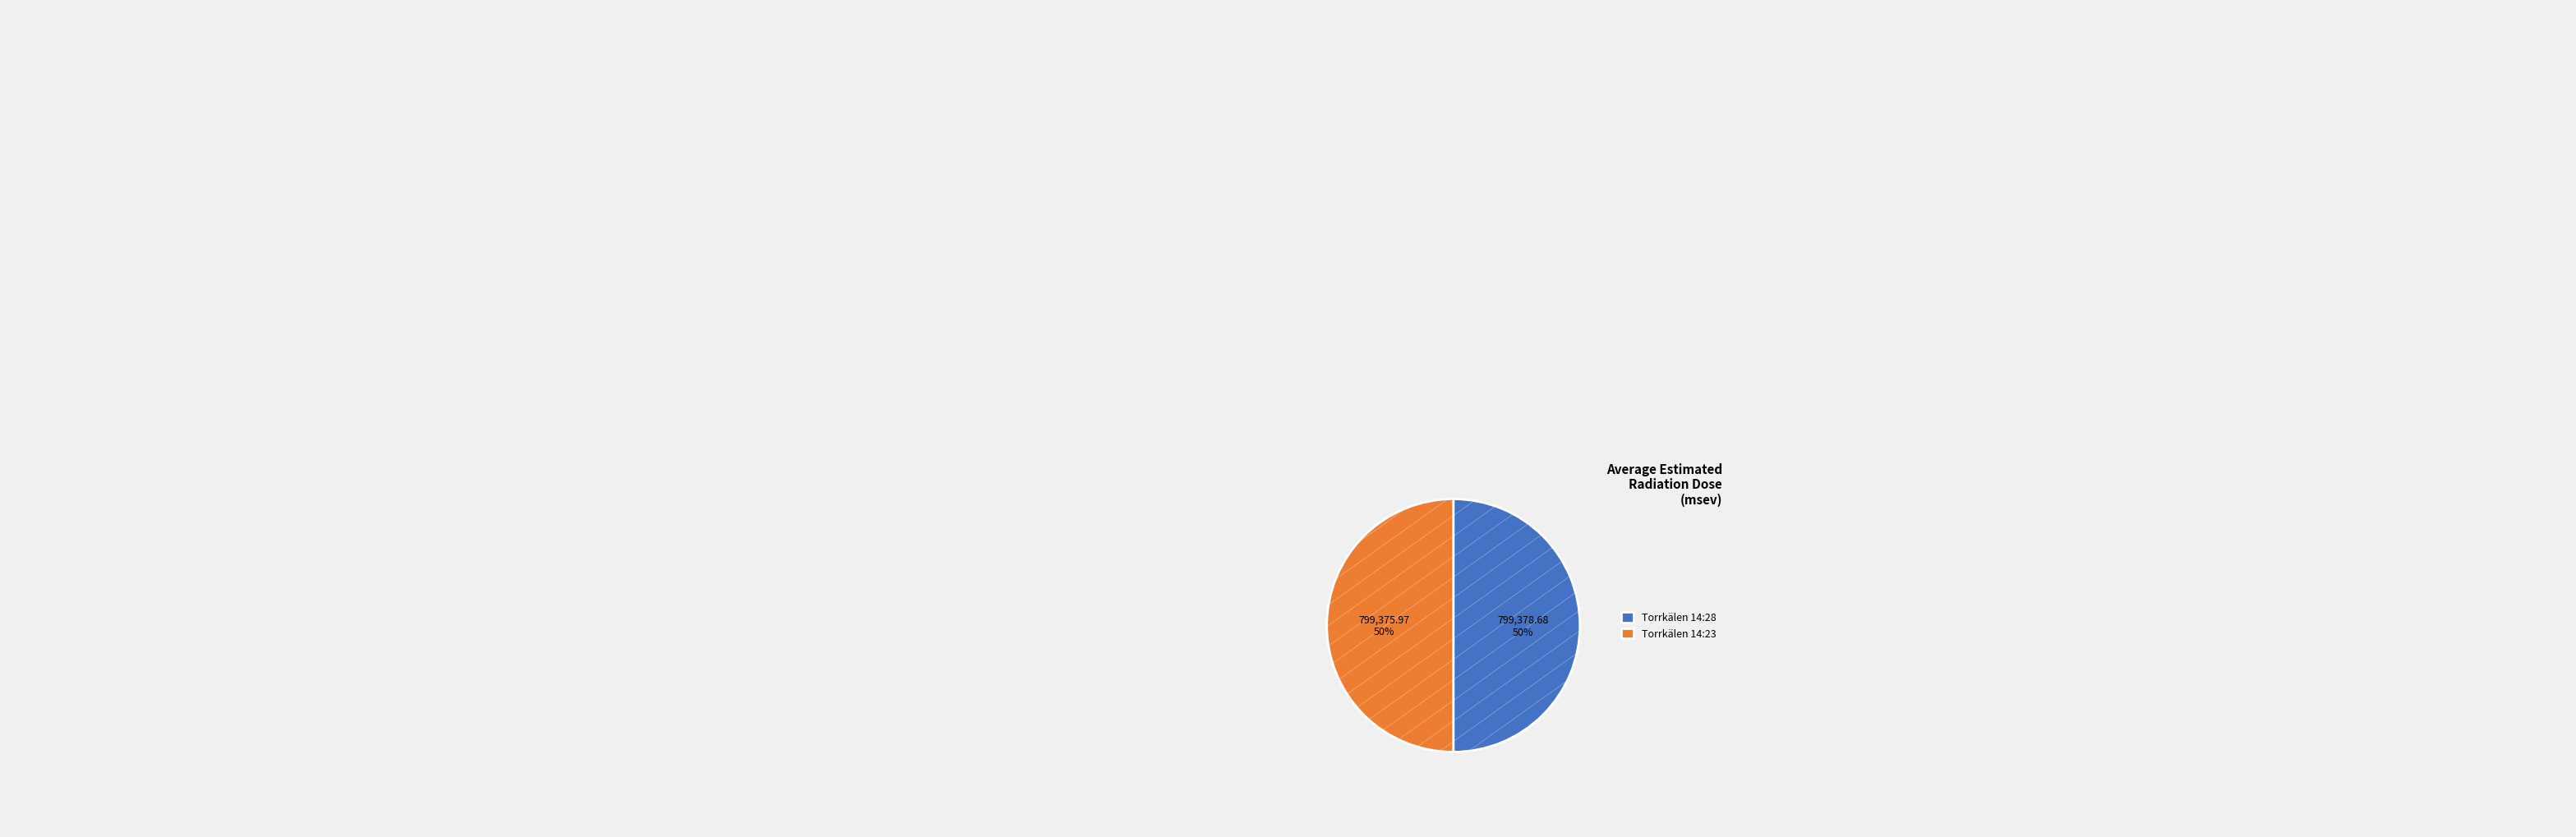

Is the sum of Torrkälen 14:28 and Torrkälen 14:23 greater than half?

Yes